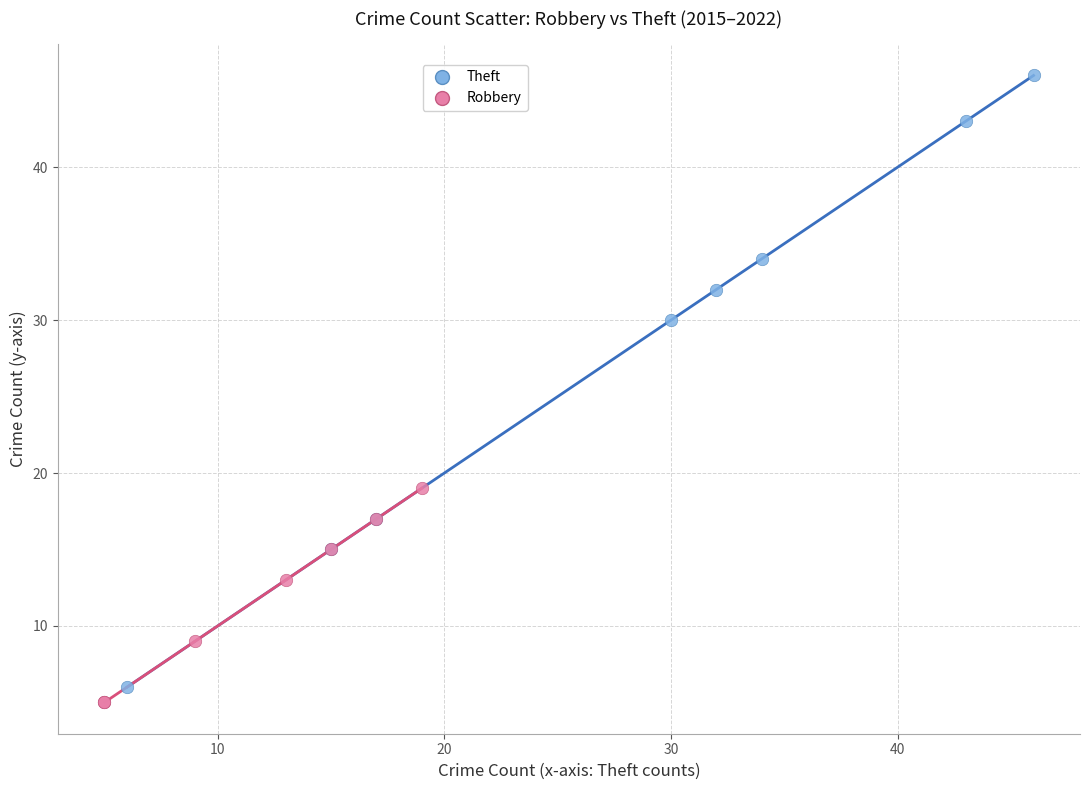

Which series has the largest Y range (max minus min)?

Theft